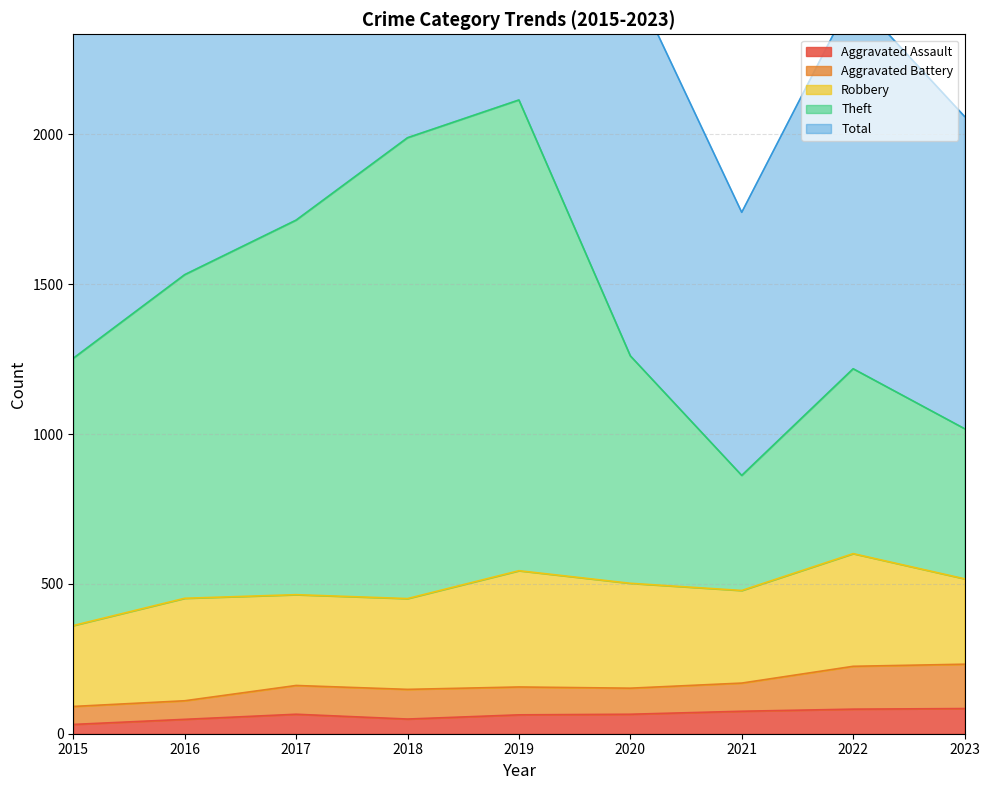

What is the value of the Total point at the 4th from the left?

3988